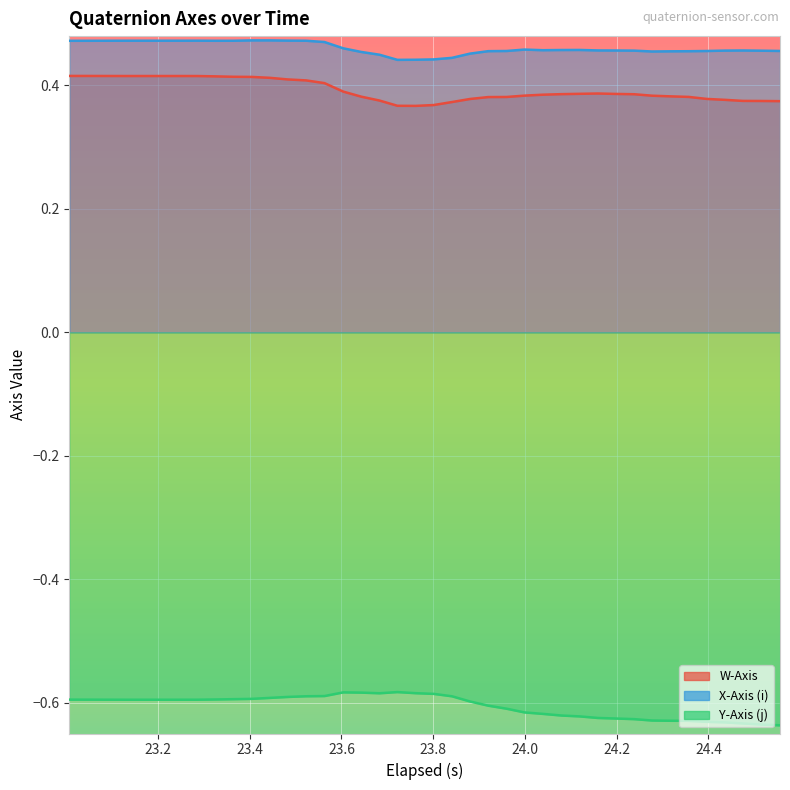

What is the average value of the Y-Axis (j) series?

-0.6